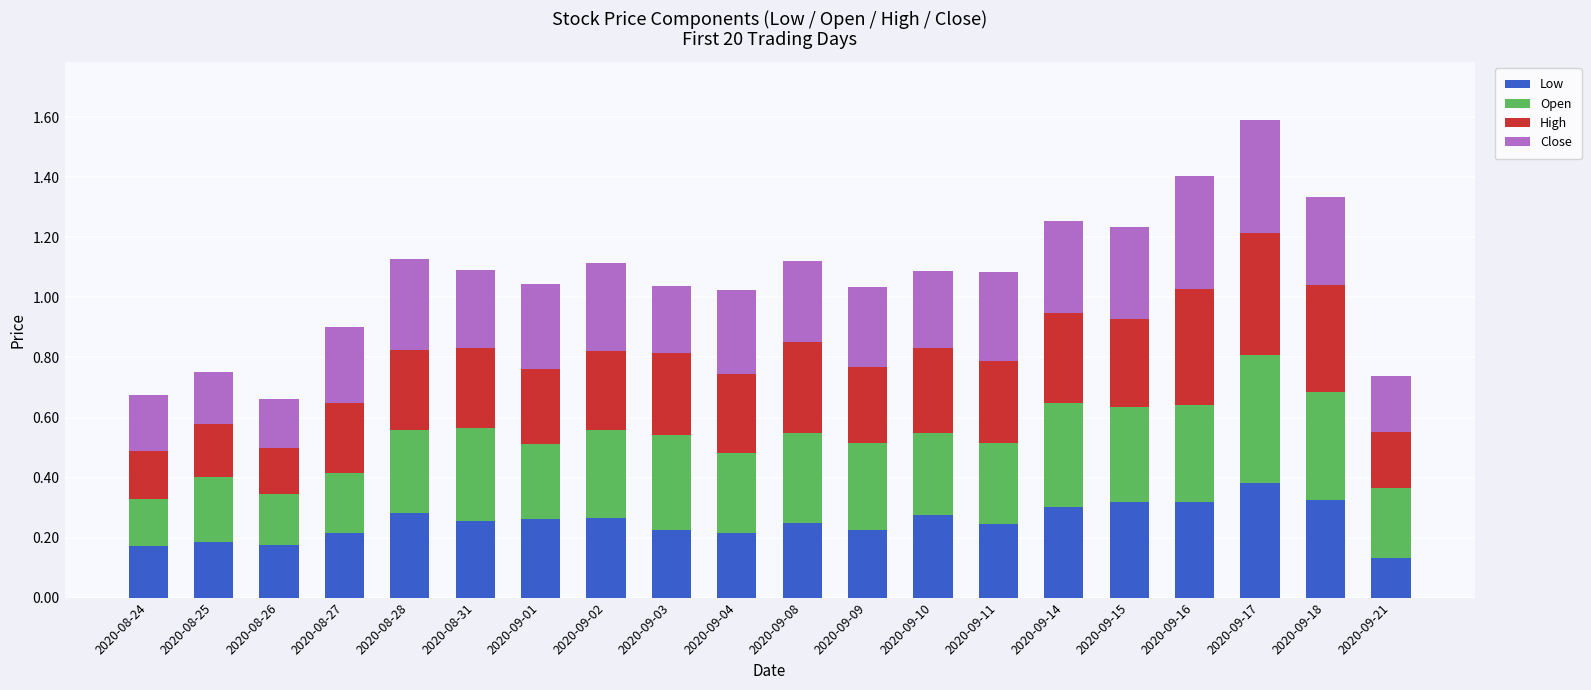

What is the total value across all series at 2020-09-14?

1.3